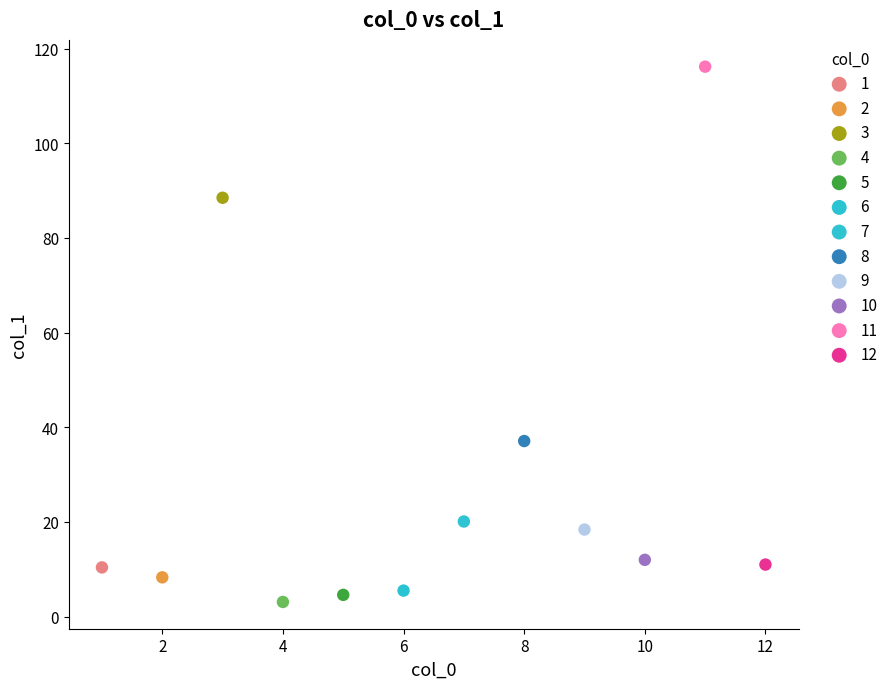

What are all the series names shown in the legend?

1, 2, 3, 4, 5, 6, 7, 8, 9, 10, 11, 12